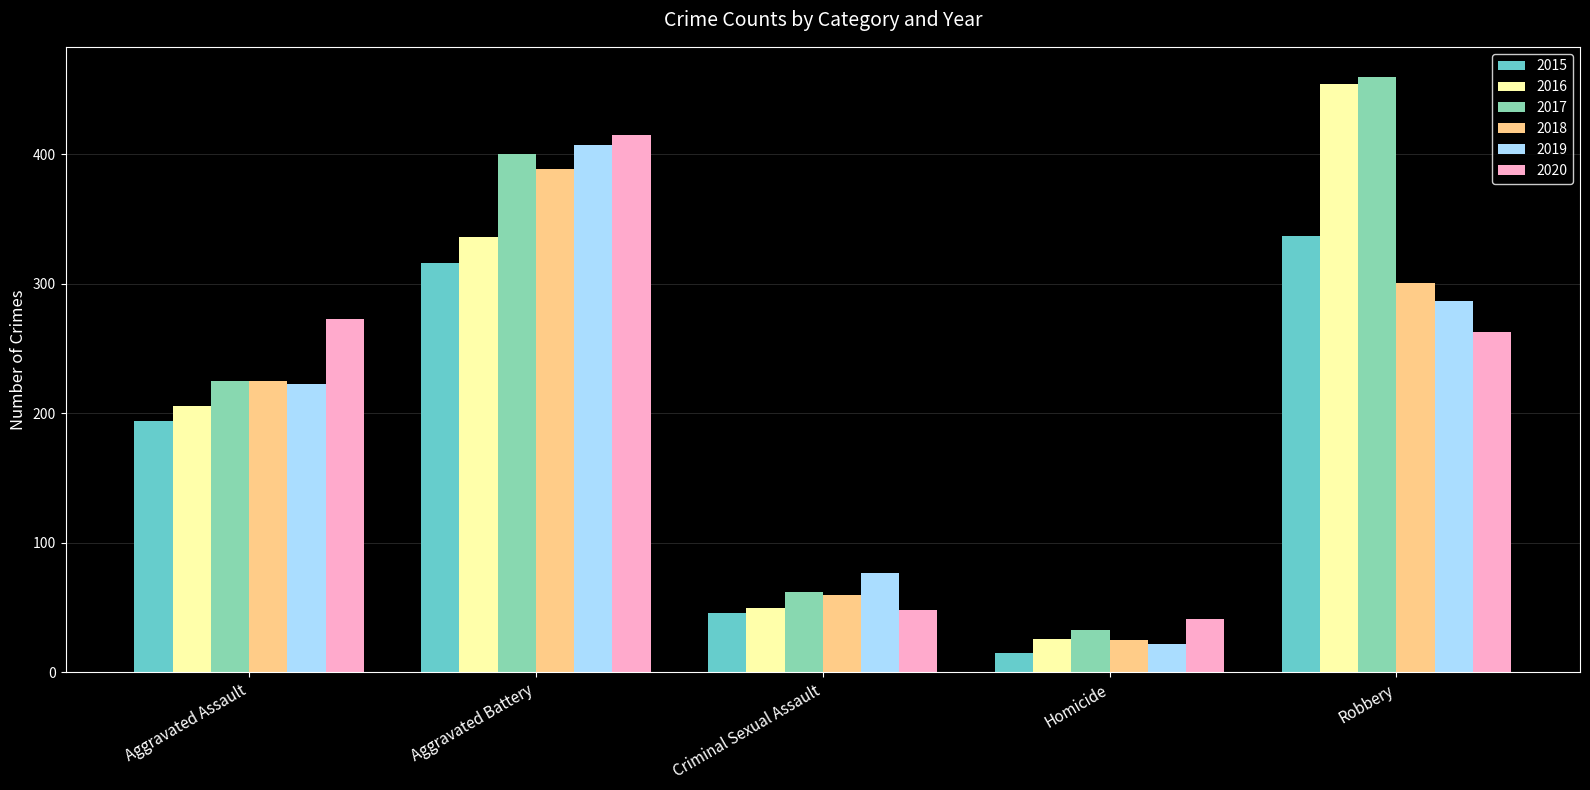

How many series are shown in this chart?

6